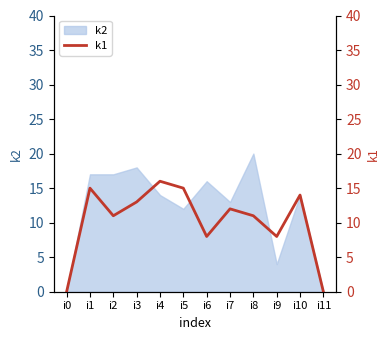

Is it true that k2 equals 18 at i3?

True